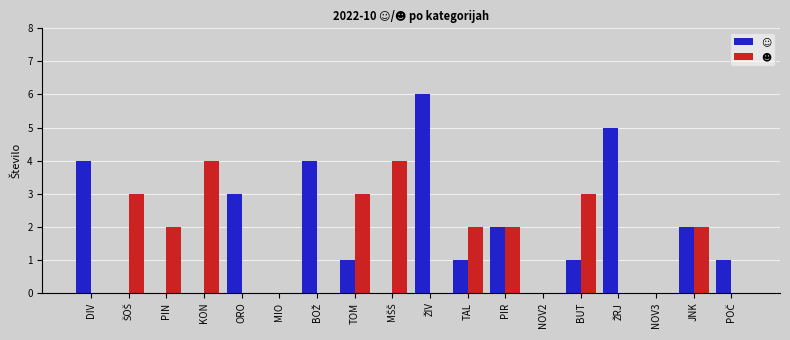

What is the total value across all series at JNK?

4